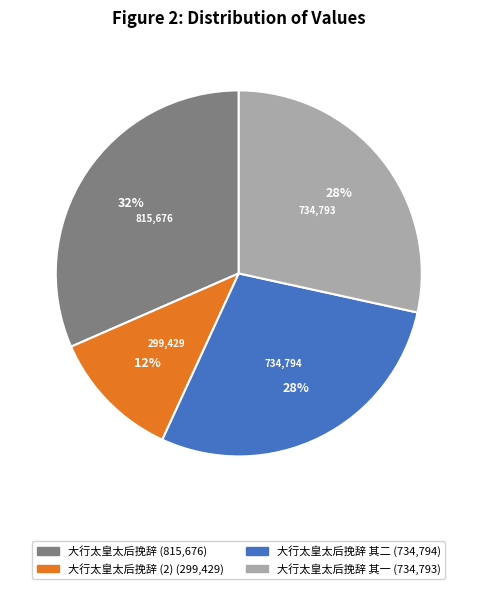

How many slices are in this pie chart?

4